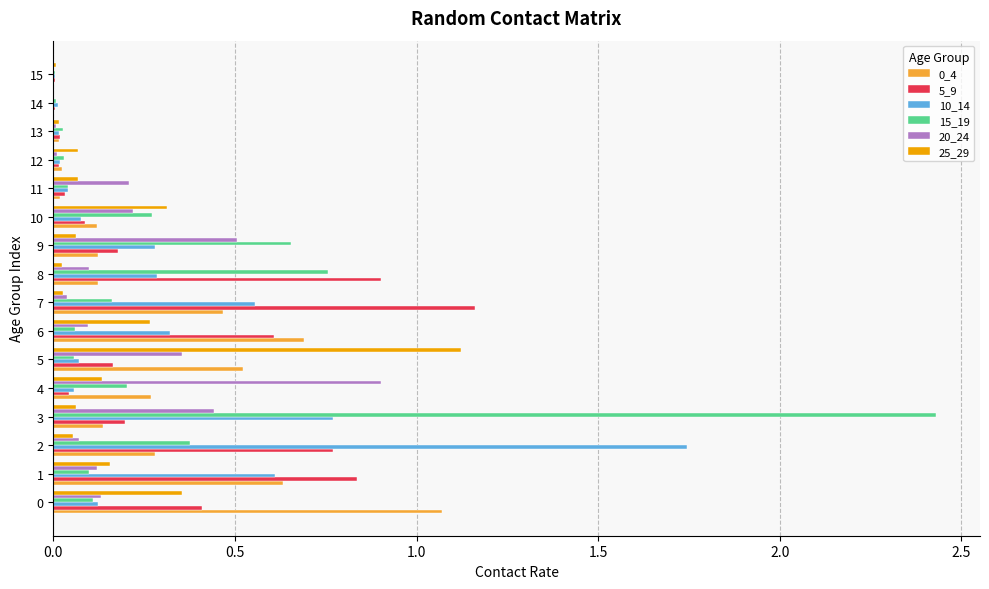

At which label does 25_29 reach its peak?

5